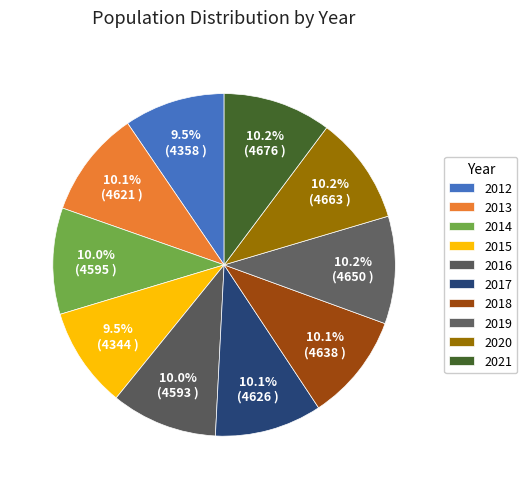

Does 2017 account for over 50% of the chart?

No